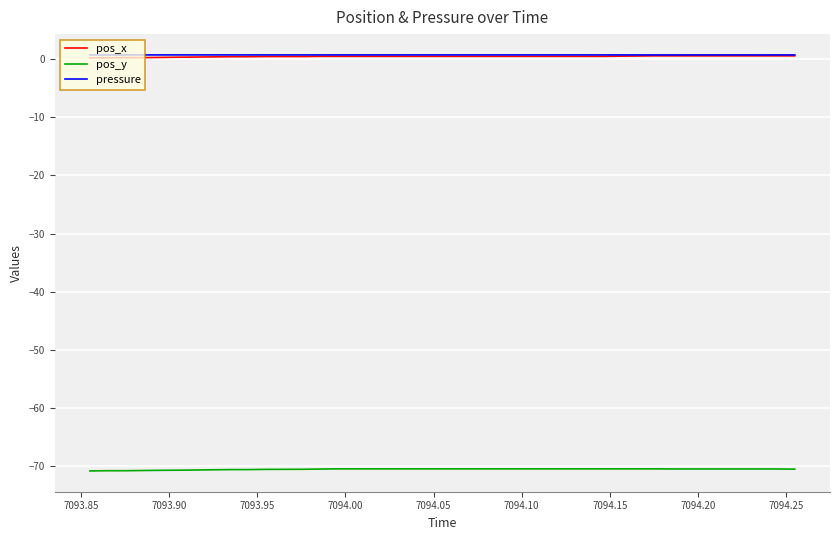

True or false: pos_y and pressure cross at least once.

False